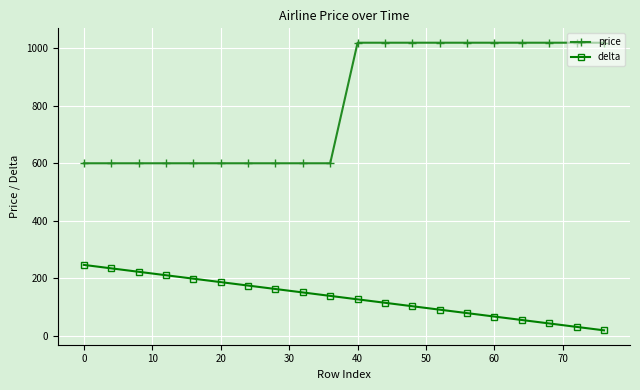

Which series has the largest range (max minus min)?

price